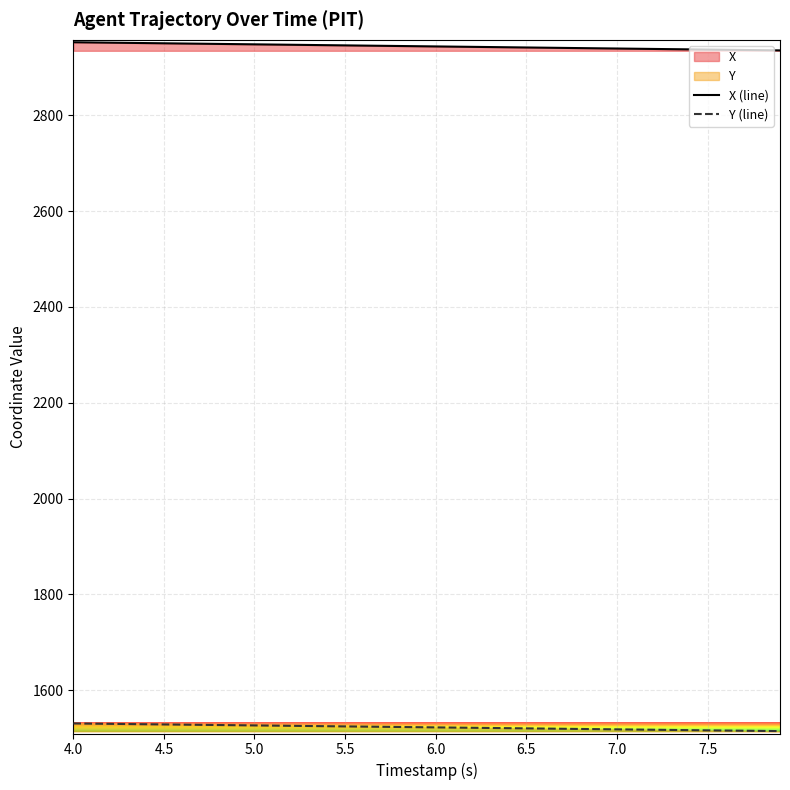

How many lines are shown in the chart?

2